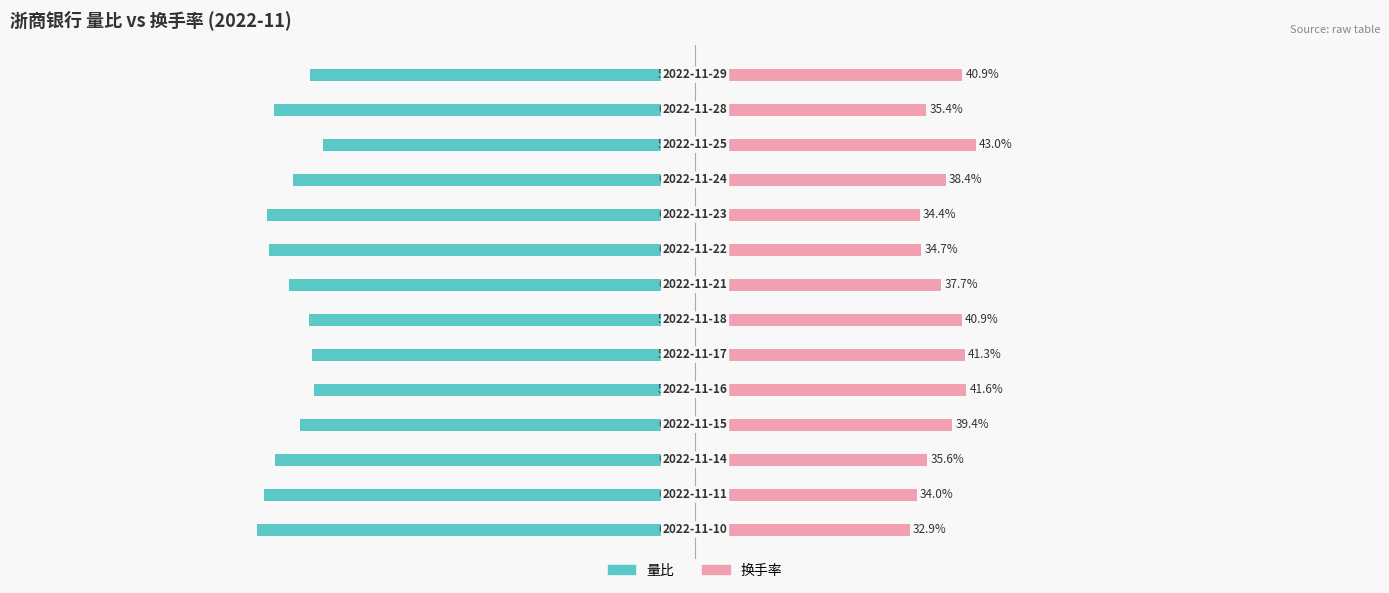

Is the value of 量比 at 6 greater than the value of 换手率 at 2?

No